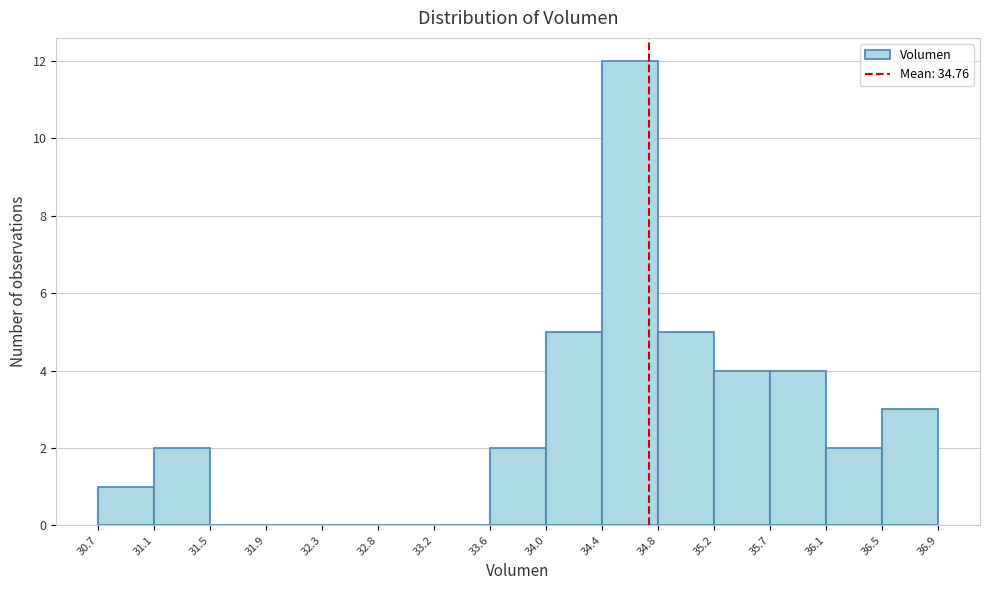

Reading left to right, list every bar in this chart as the range it spans on the x-axis followed by its height. The values are not printed on the chart, so give them approximately, as read against the axis.

30.7 to 31.1: 1
31.1 to 31.5: 2
31.5 to 31.9: 0
31.9 to 32.3: 0
32.3 to 32.8: 0
32.8 to 33.2: 0
33.2 to 33.6: 0
33.6 to 34.0: 2
34.0 to 34.4: 5
34.4 to 34.8: 12
34.8 to 35.2: 5
35.2 to 35.7: 4
35.7 to 36.1: 4
36.1 to 36.5: 2
36.5 to 36.9: 3